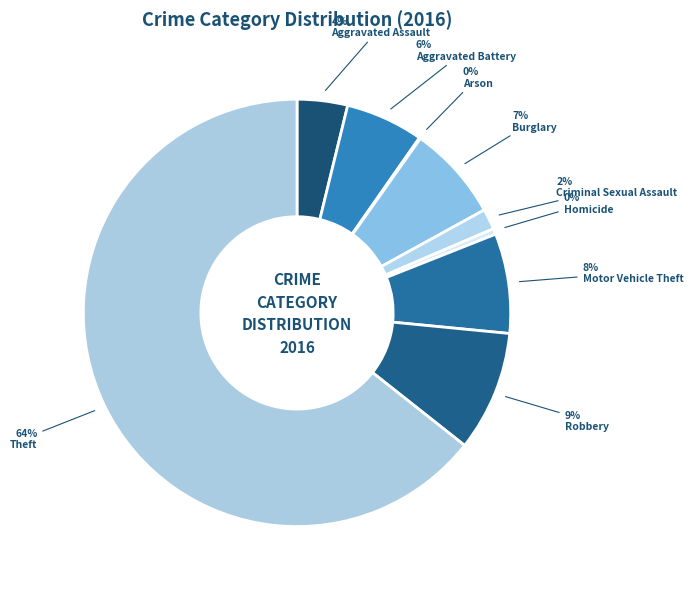

To the nearest percent, what is the difference between the Motor Vehicle Theft and Aggravated Assault slice percentages?

4%